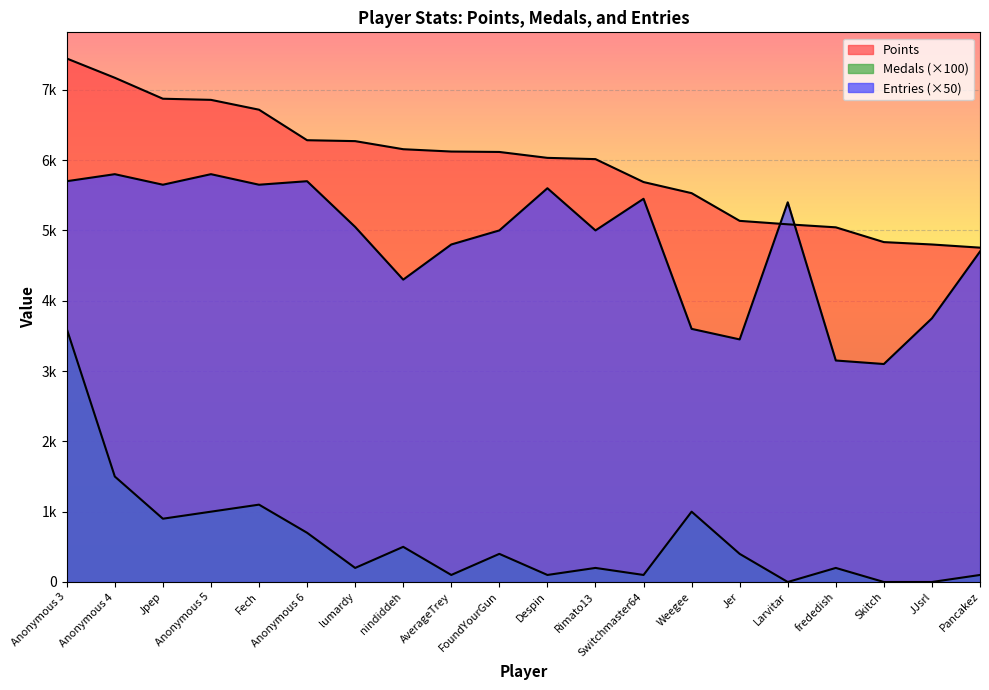

The Entries series shows 8722 at Jpep. True or false?

False